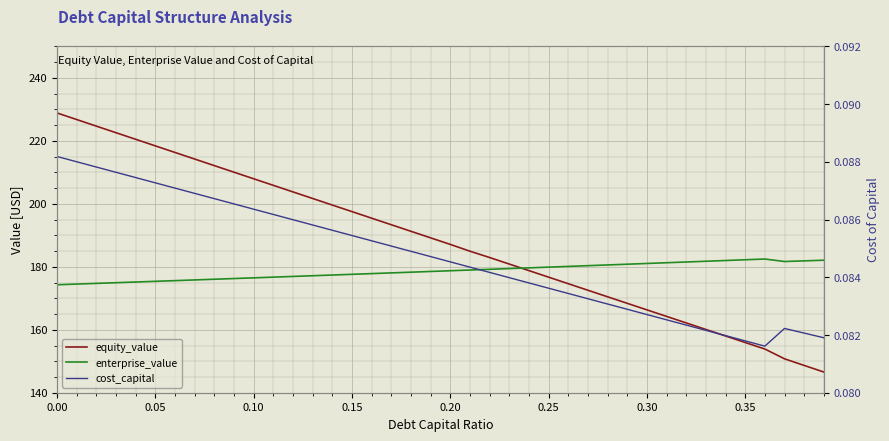

At 0.20, list the series in order from smallest to largest.

cost_capital, enterprise_value, equity_value